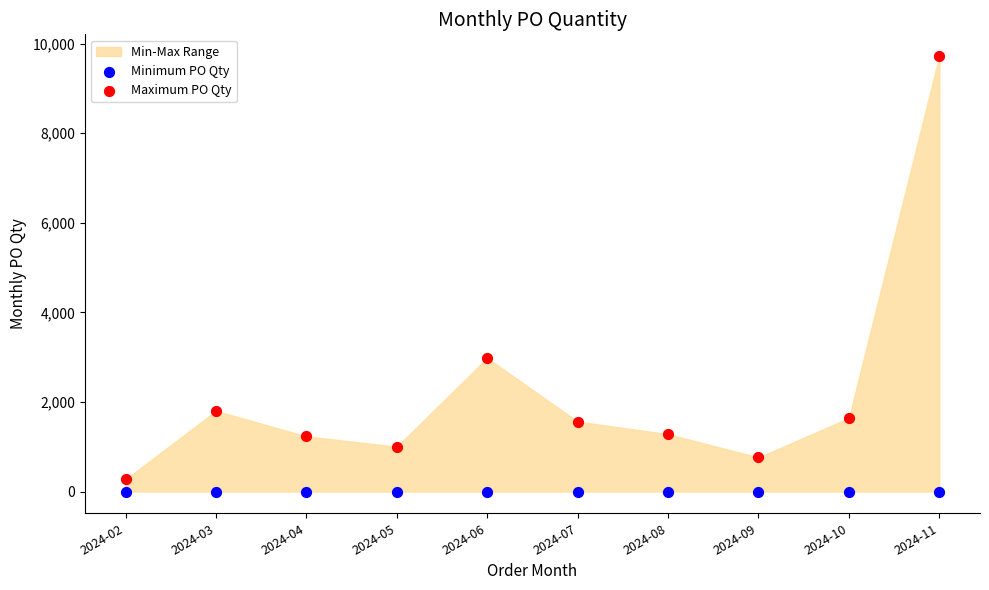

Which series contains the highest Y value?

Maximum PO Qty